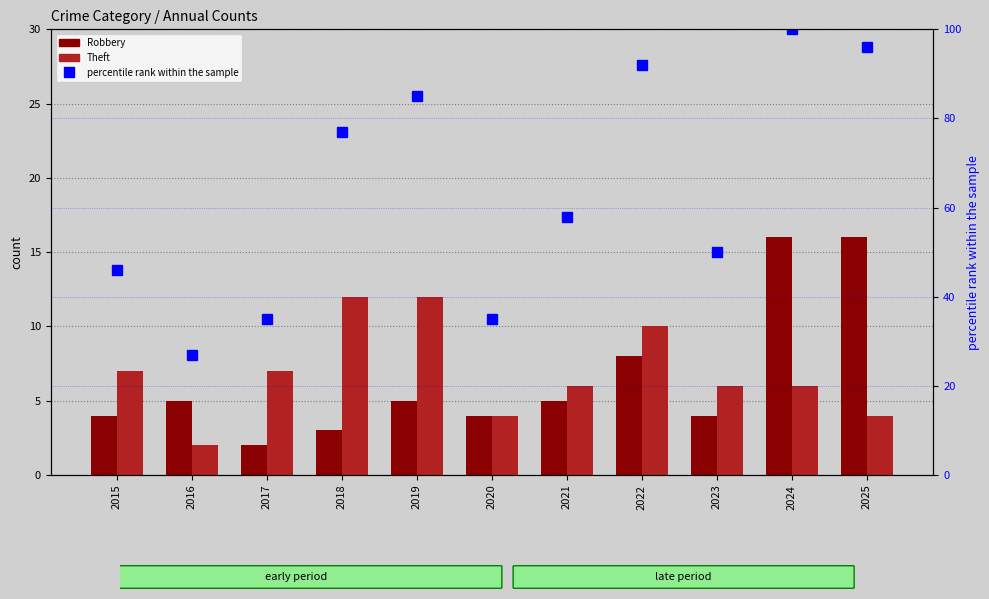

Are the bars grouped side by side (vs. stacked)?

Yes